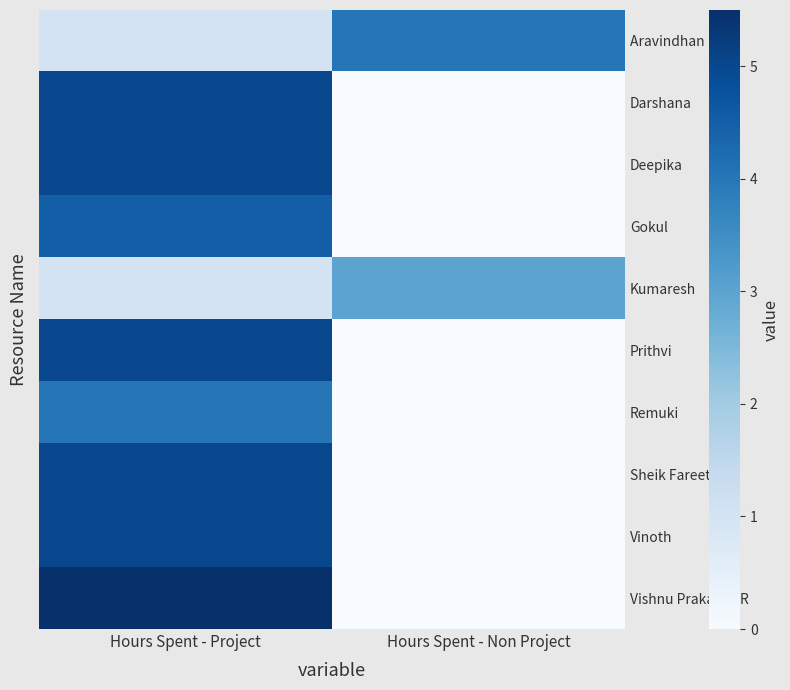

The Kumaresh series shows 1.4 at Hours Spent - Project. True or false?

False